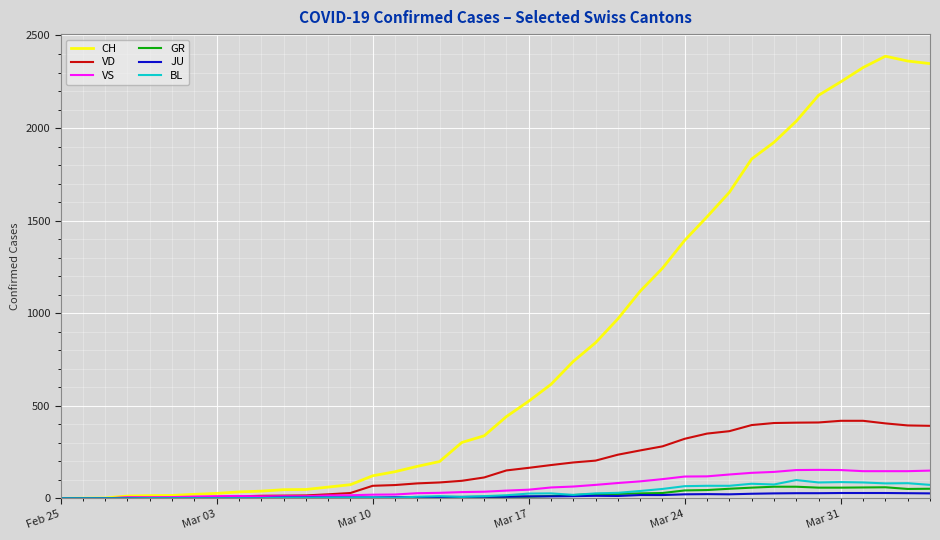

Which series has the largest total across all categories?

CH